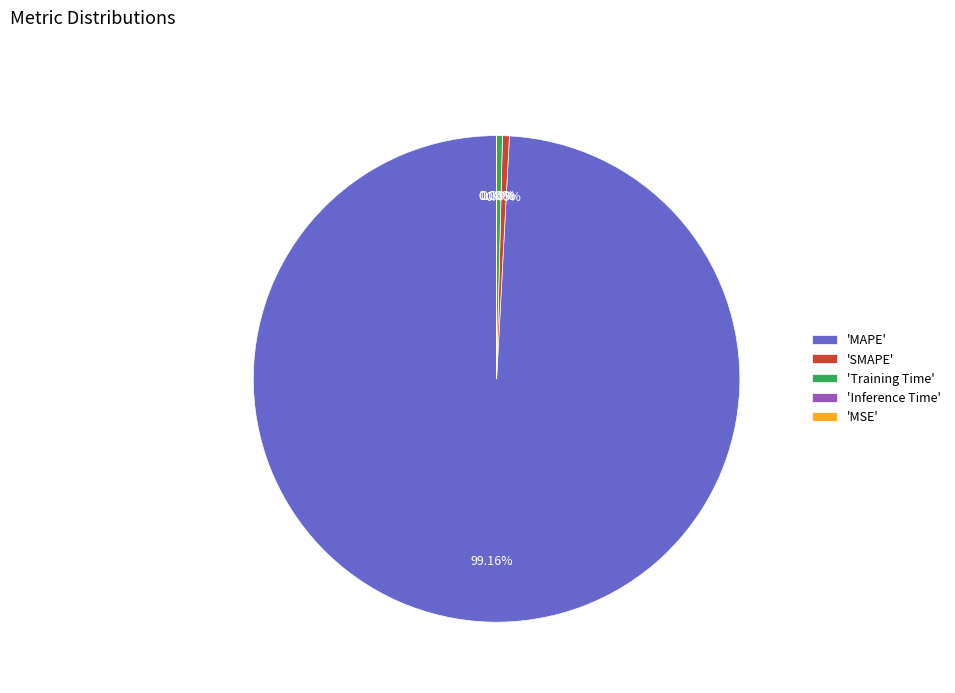

Which slice represents more than half of the pie?

'MAPE'